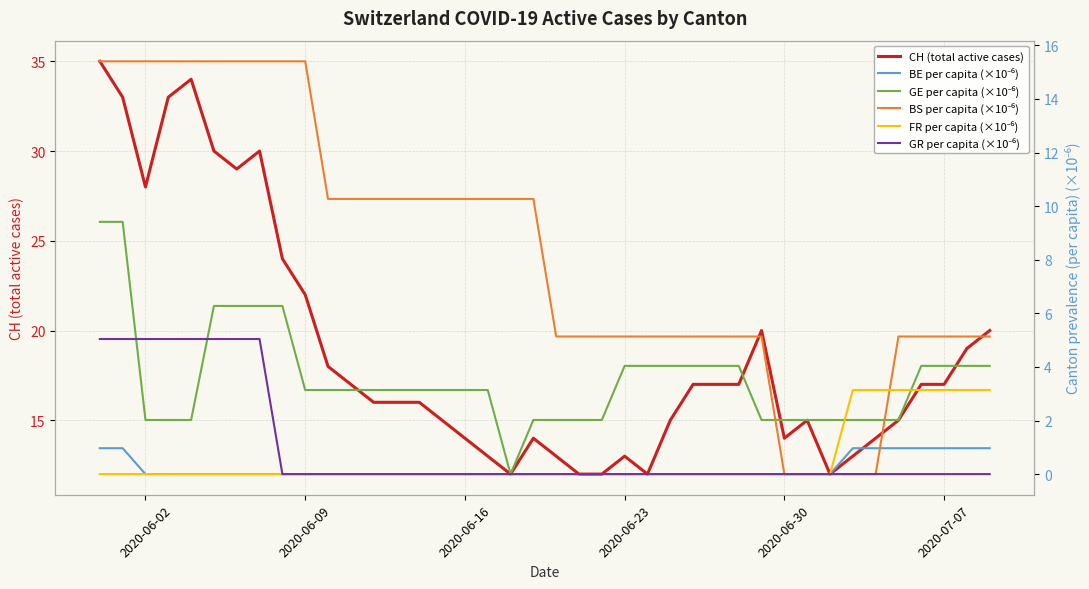

What is the sum of all CH (total active cases) values?

753